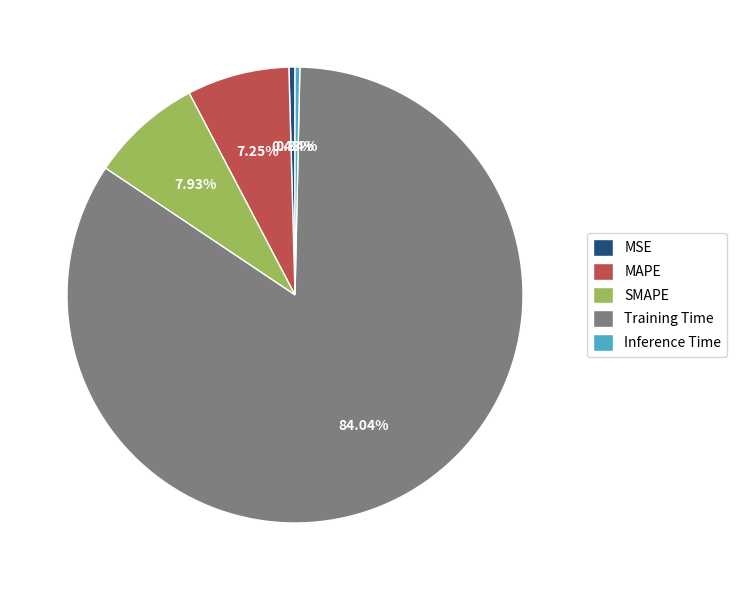

To the nearest percent, what is the combined percentage of SMAPE and MAPE?

15%